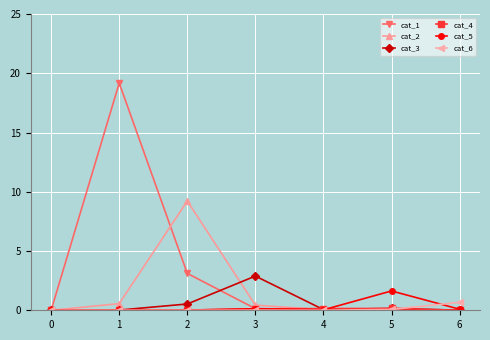

Which series has the largest total across all categories?

cat_1